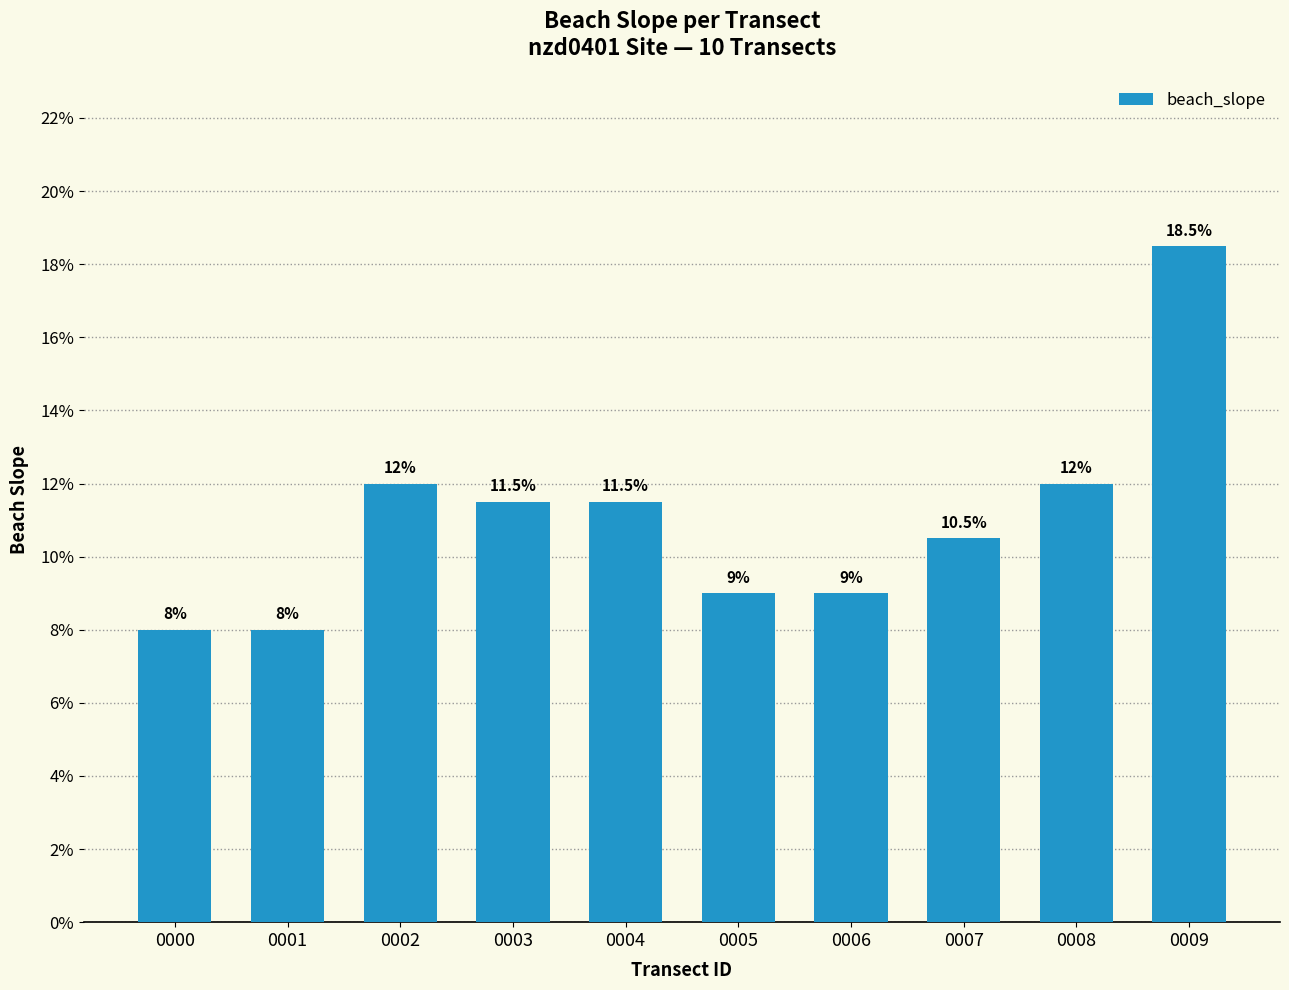

Does the chart contain any negative values?

No